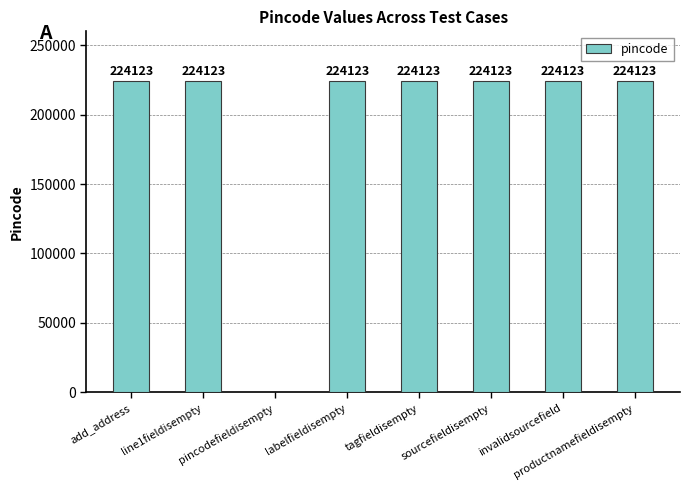

How many distinct data groups are displayed?

1